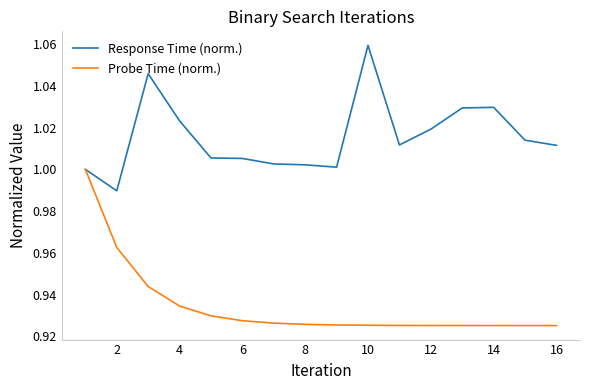

List the series in order of their peak value, highest first.

Response Time (norm.), Probe Time (norm.)